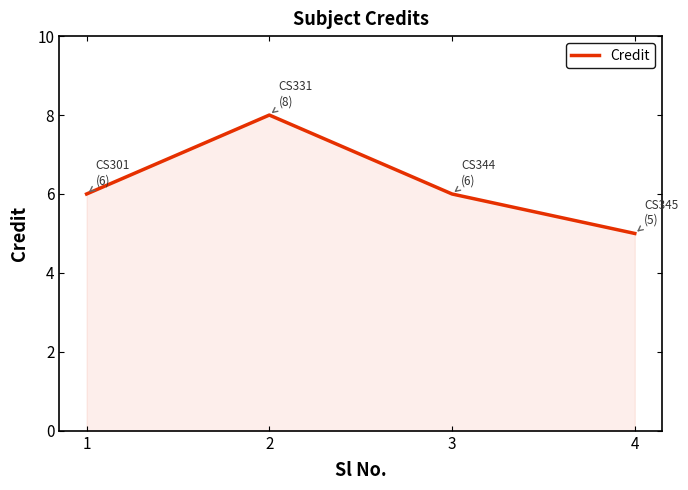

Does the chart have visible grid lines?

No